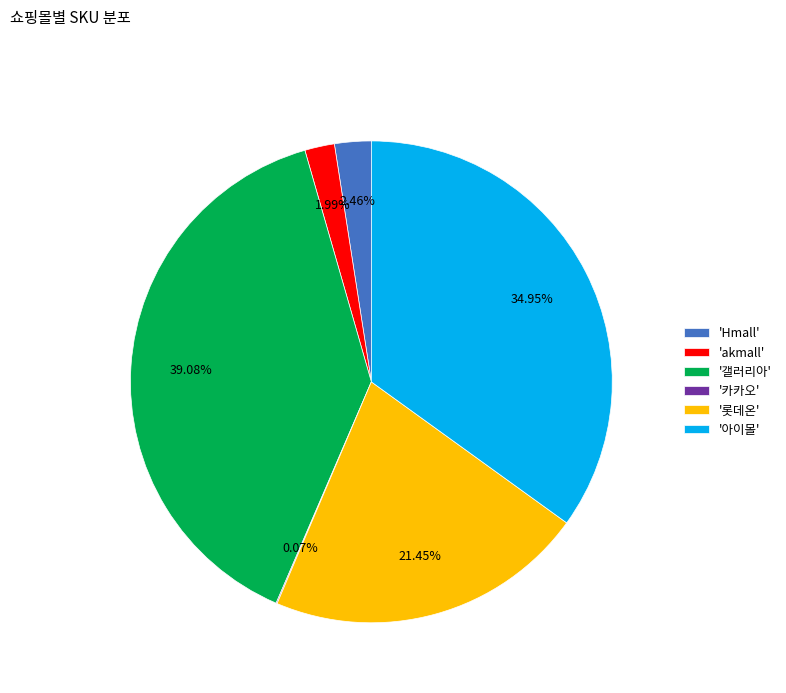

Between '갤러리아' and '아이몰', which is larger?

'갤러리아'